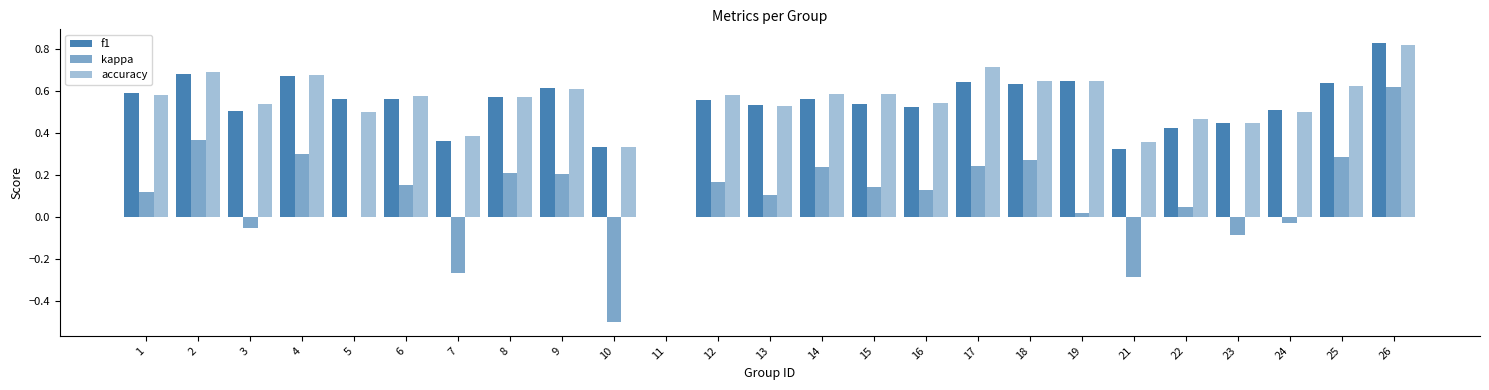

Is the value of accuracy at 1 greater than the value of f1 at 10?

Yes